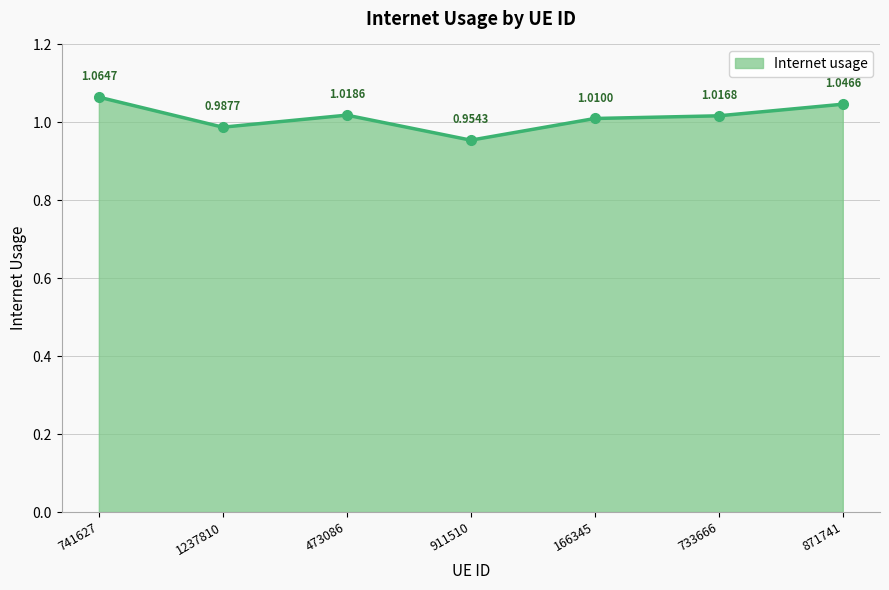

Which category has the lowest value across all series?

911510